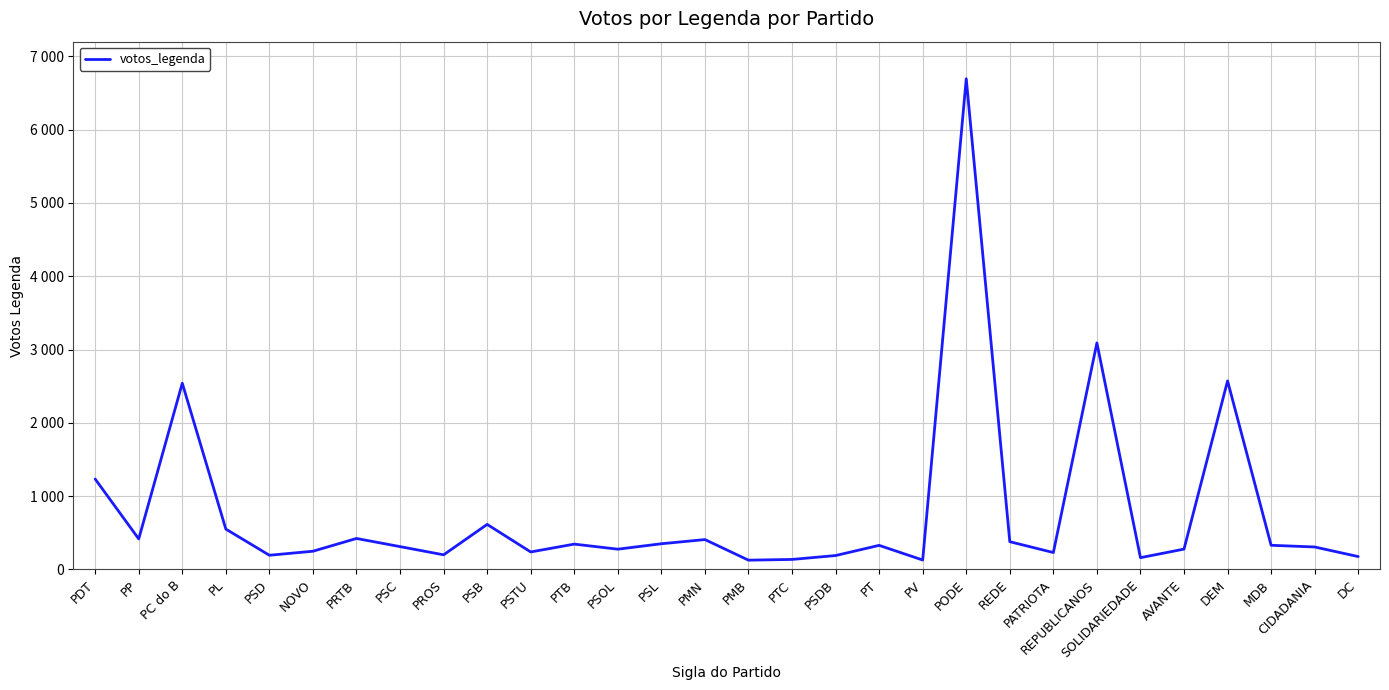

Does the chart display data point markers on the line(s)?

No